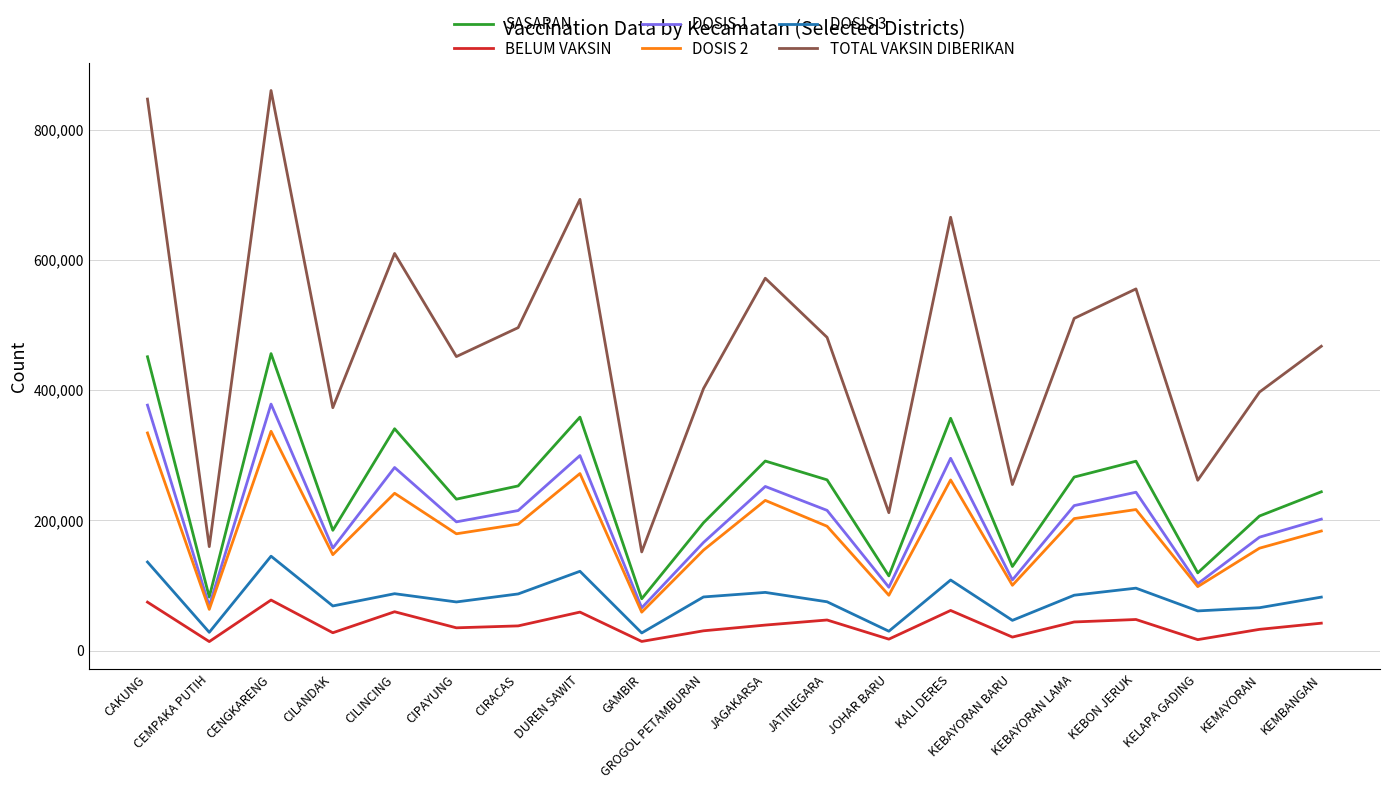

True or false: DOSIS 3 and DOSIS 1 intersect in this chart.

False